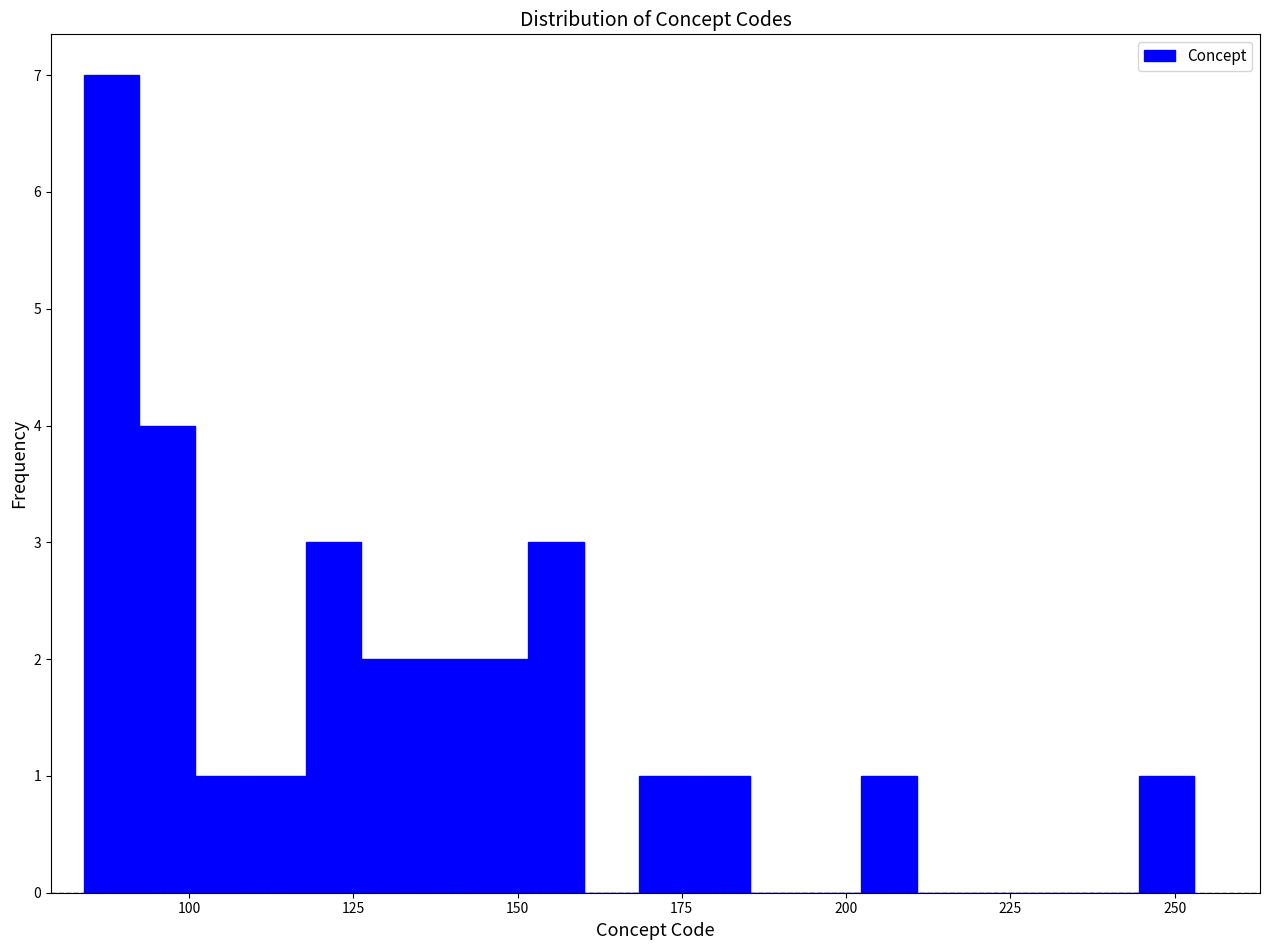

Around what value on the x-axis is the tallest bar? Give the approximate position of its centre, as read against the axis.

90